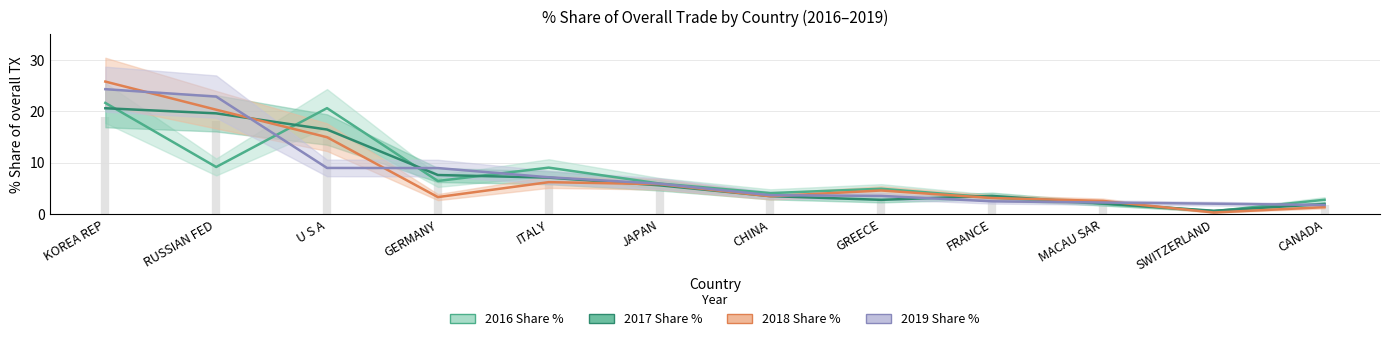

Is this an area chart (filled region under the line)?

No